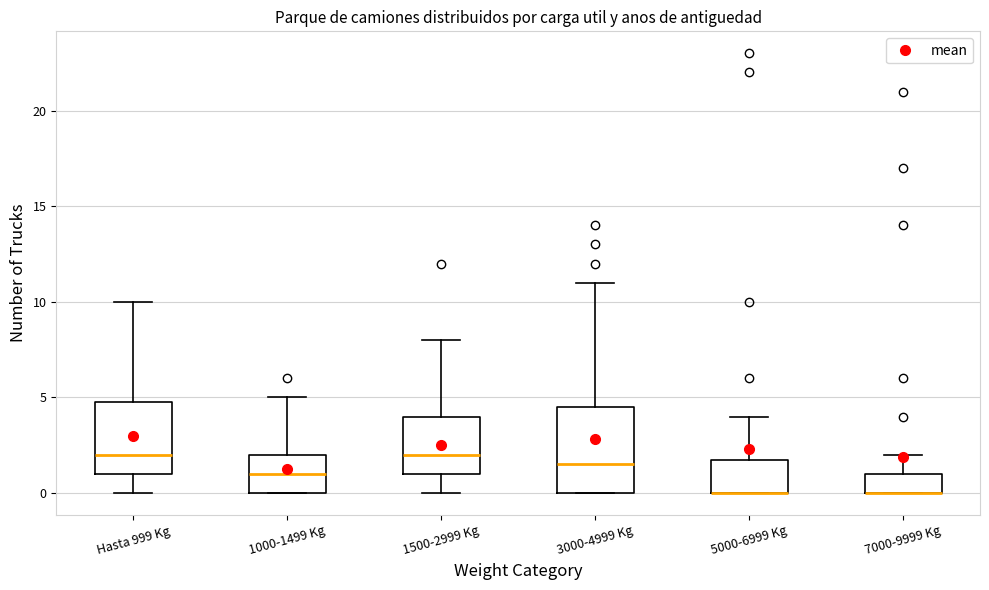

Which box is the tallest, from its lower edge to its upper edge?

3000-4999 Kg